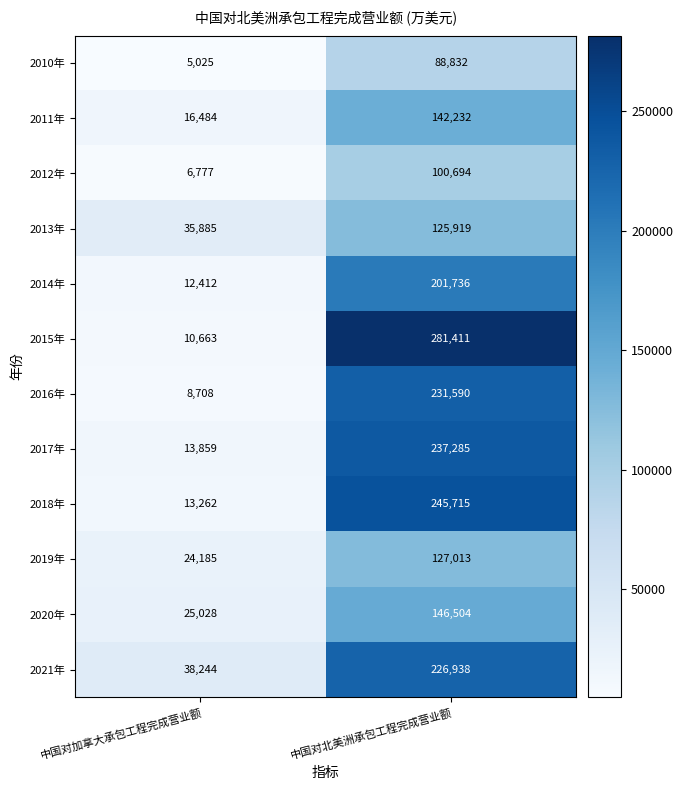

Rank the series at 中国对加拿大承包工程完成营业额 from lowest to highest value.

2010年, 2012年, 2016年, 2015年, 2014年, 2018年, 2017年, 2011年, 2019年, 2020年, 2013年, 2021年